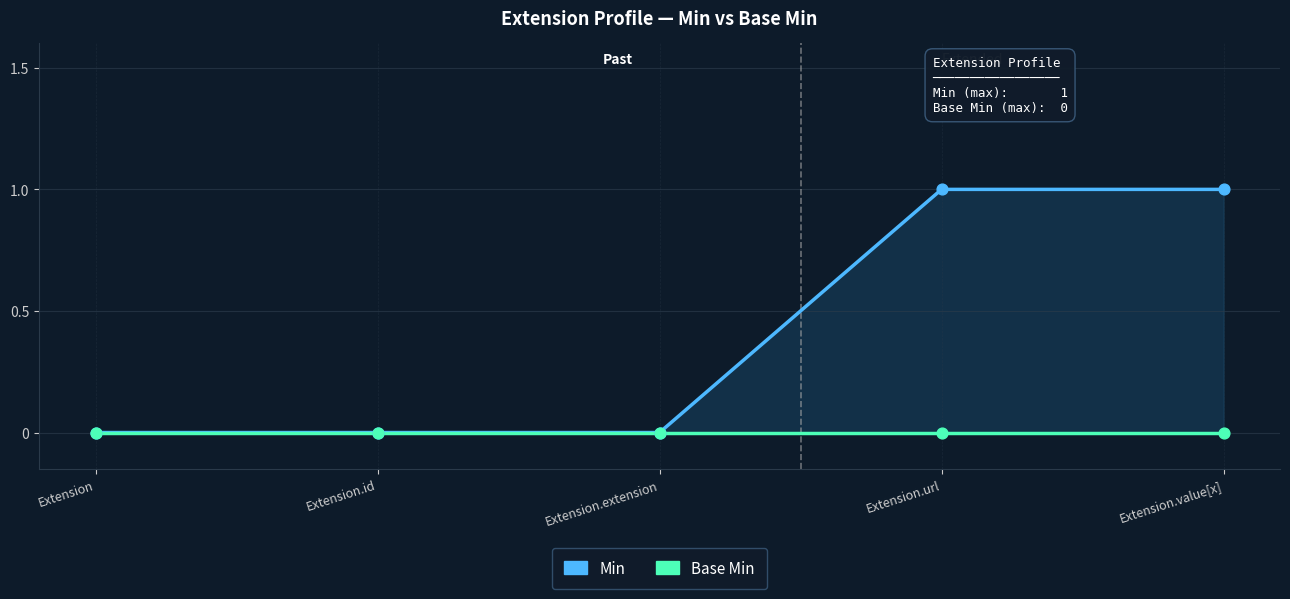

Which series reaches the maximum Y coordinate?

Min